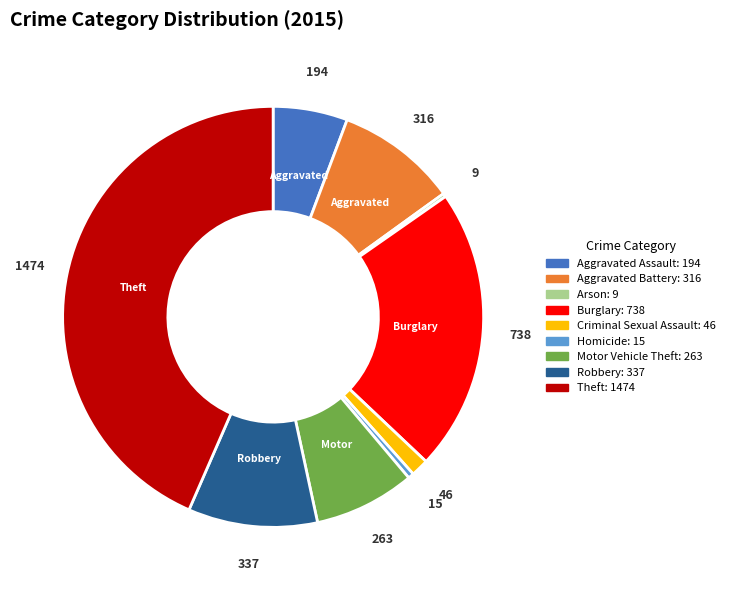

Is there any slice that represents more than half of the pie?

No